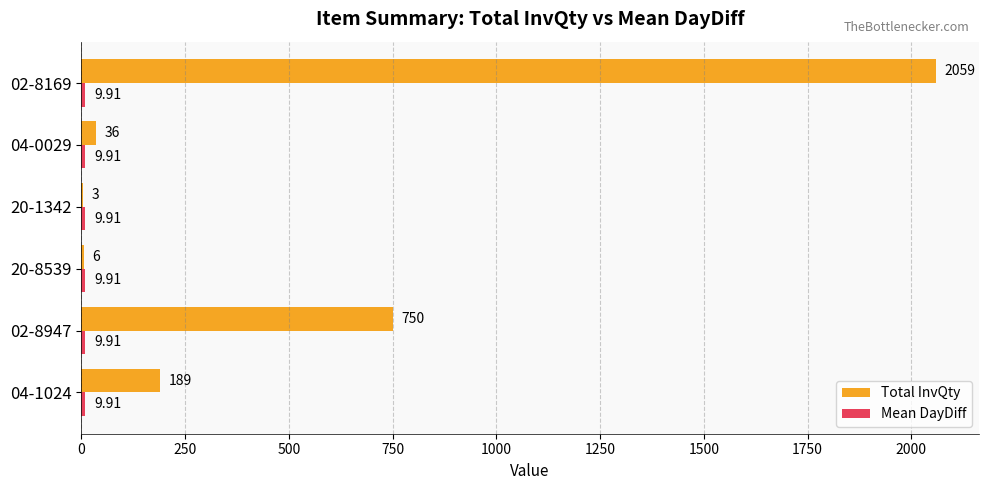

Which series has the largest total across all categories?

Total InvQty